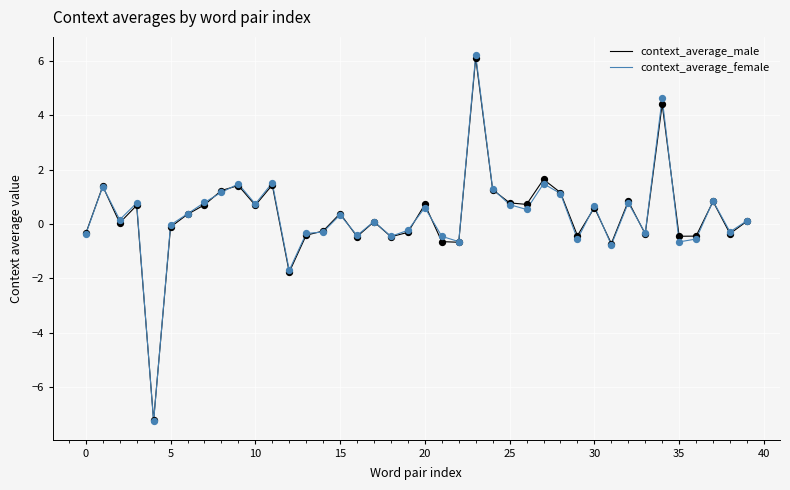

Which series has the largest range (max minus min)?

context_average_female